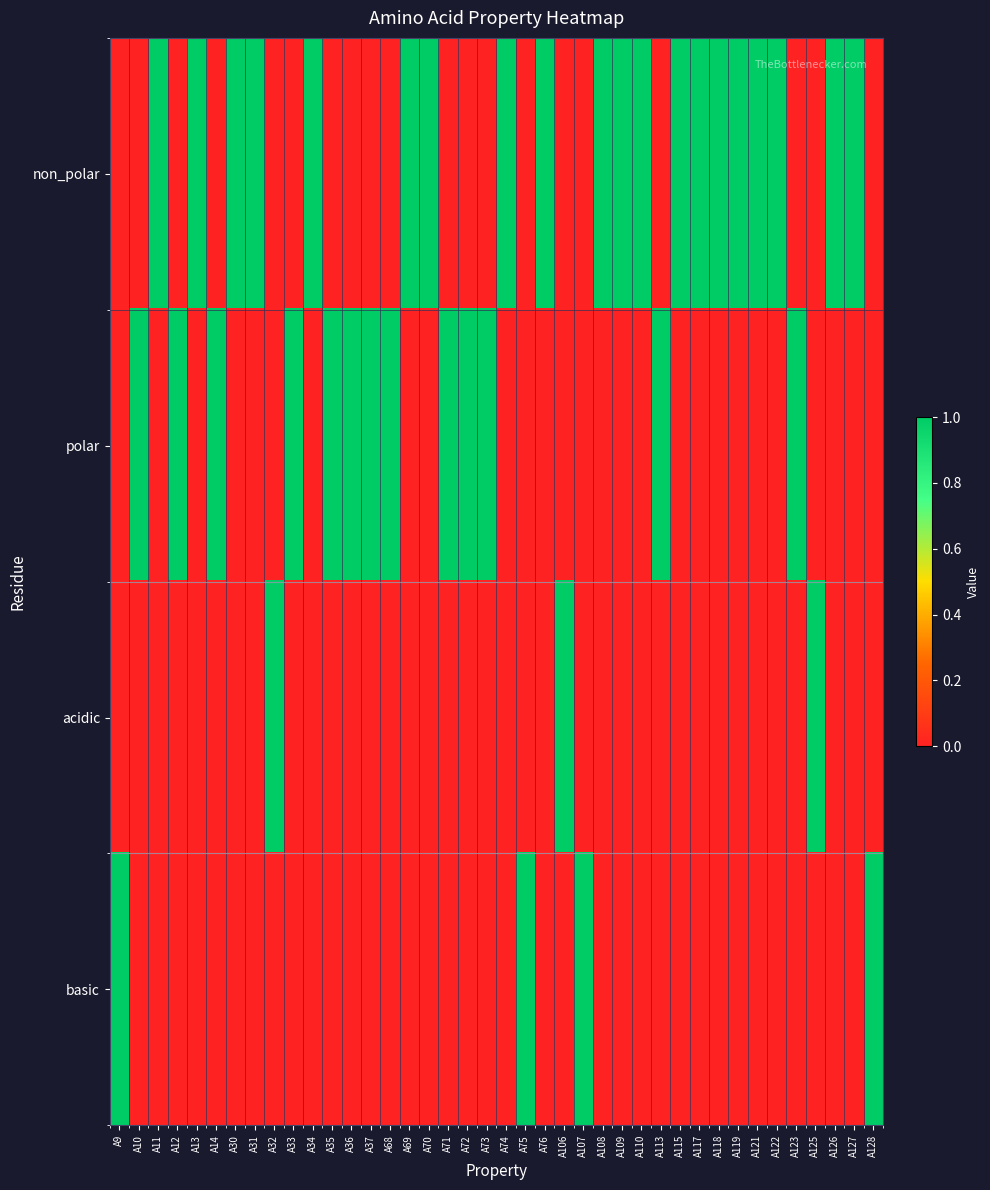

At which category is the sum across all series the highest?

A9